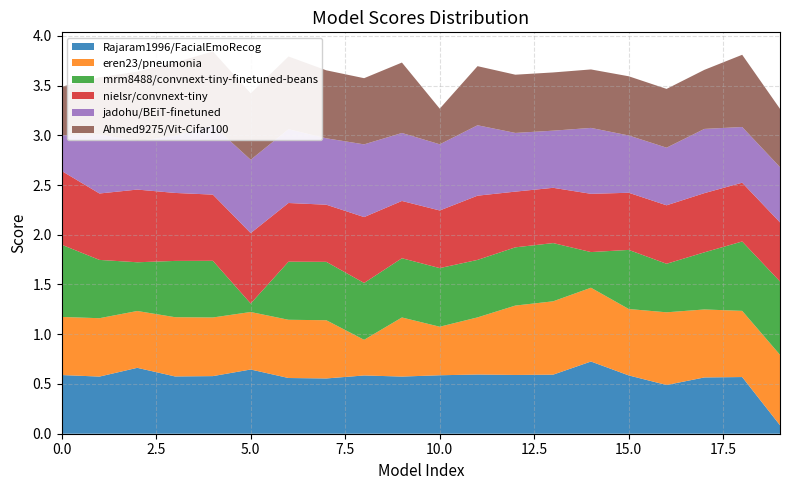

Reading left to right, transcribe all the data shown in this chart.

Rajaram1996/FacialEmoRecog: 0.6	0.6	0.7	0.6	0.6	0.6	0.6	0.6	0.6	0.6	0.6	0.6	0.6	0.6	0.7	0.6	0.5	0.6	0.6	0.1
eren23/pneumonia: 0.6	0.6	0.6	0.6	0.6	0.6	0.6	0.6	0.4	0.6	0.5	0.6	0.7	0.7	0.7	0.7	0.7	0.7	0.7	0.7
mrm8488/convnext-tiny-finetuned-beans: 0.7	0.6	0.5	0.6	0.6	0.1	0.6	0.6	0.6	0.6	0.6	0.6	0.6	0.6	0.4	0.6	0.5	0.6	0.7	0.7
nielsr/convnext-tiny: 0.7	0.7	0.7	0.7	0.7	0.7	0.6	0.6	0.7	0.6	0.6	0.6	0.6	0.6	0.6	0.6	0.6	0.6	0.6	0.6
jadohu/BEiT-finetuned: 0.4	0.6	0.5	0.6	0.7	0.7	0.7	0.7	0.7	0.7	0.7	0.7	0.6	0.6	0.7	0.6	0.6	0.6	0.6	0.6
Ahmed9275/Vit-Cifar100: 0.5	0.6	0.7	0.7	0.7	0.7	0.7	0.7	0.7	0.7	0.4	0.6	0.6	0.6	0.6	0.6	0.6	0.6	0.7	0.6